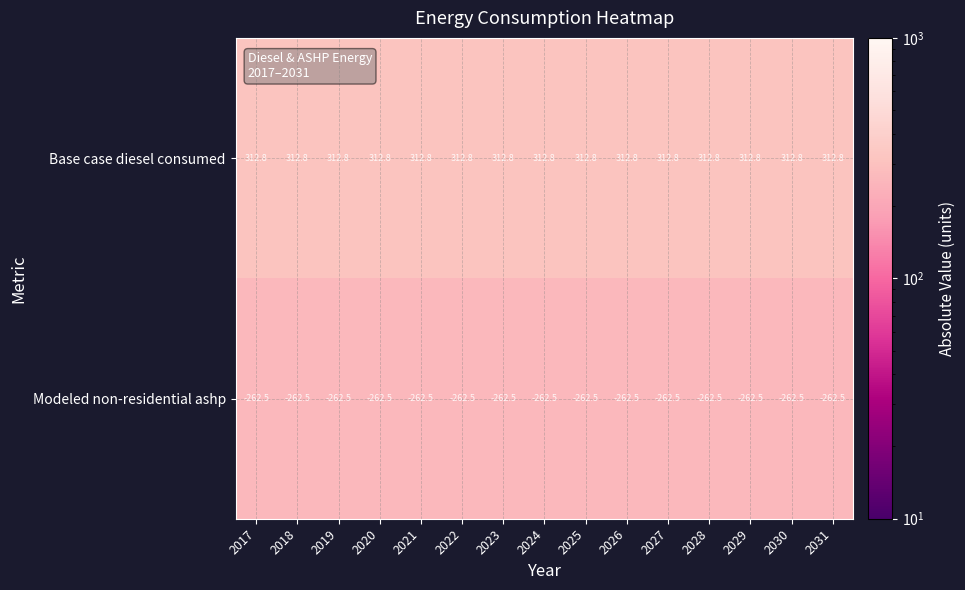

Which series has the largest total across all categories?

Base case diesel consumed